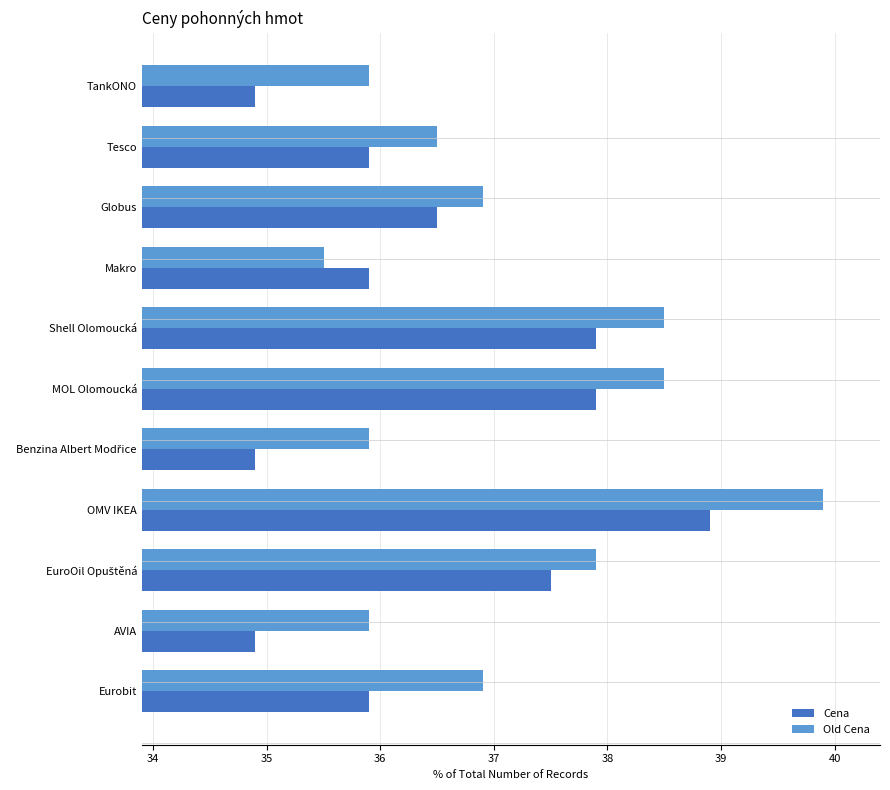

What is the maximum value for Cena?

38.9